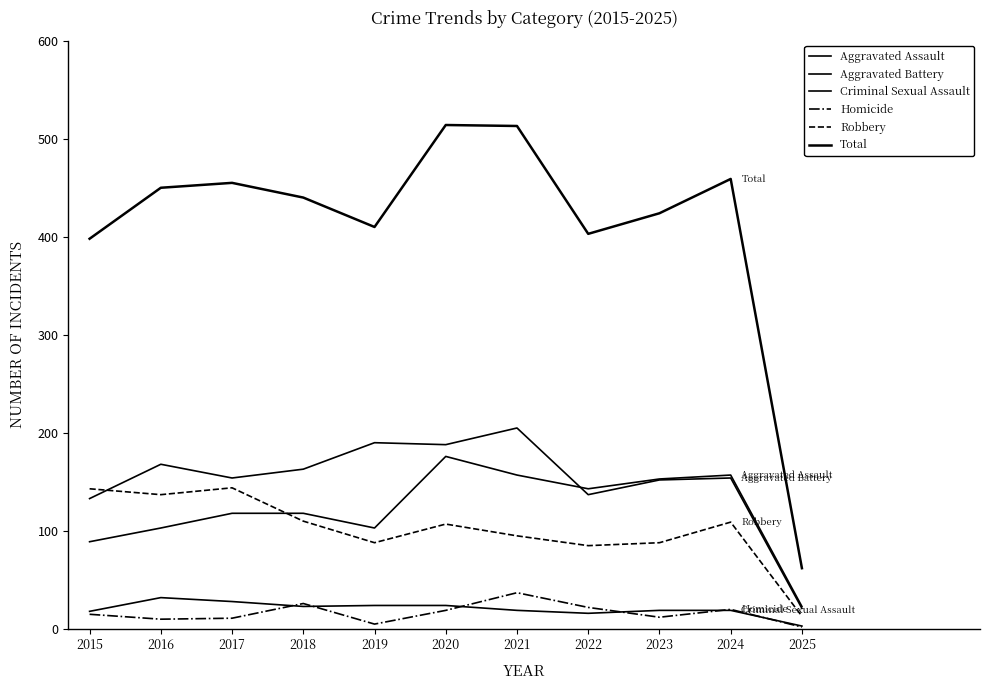

Does the chart have visible grid lines?

No